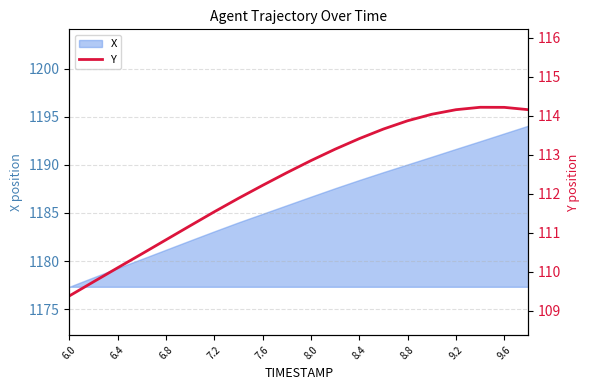

What is the smallest value displayed?

109.4